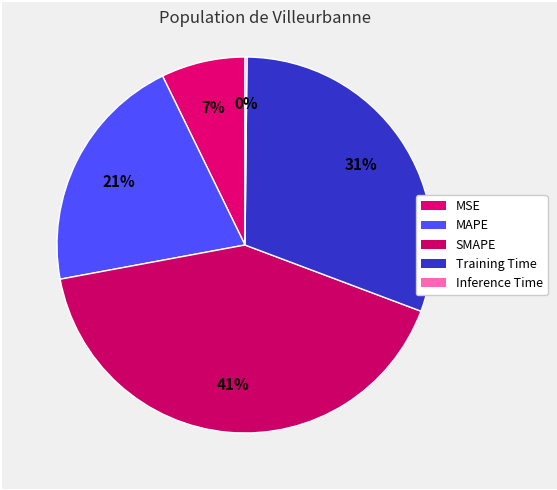

To the nearest percent, what is the average slice percentage?

20%